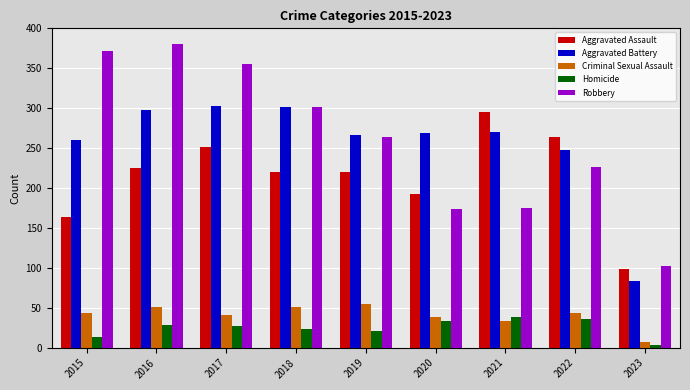

What are all the series names shown in the legend?

Aggravated Assault, Aggravated Battery, Criminal Sexual Assault, Homicide, Robbery